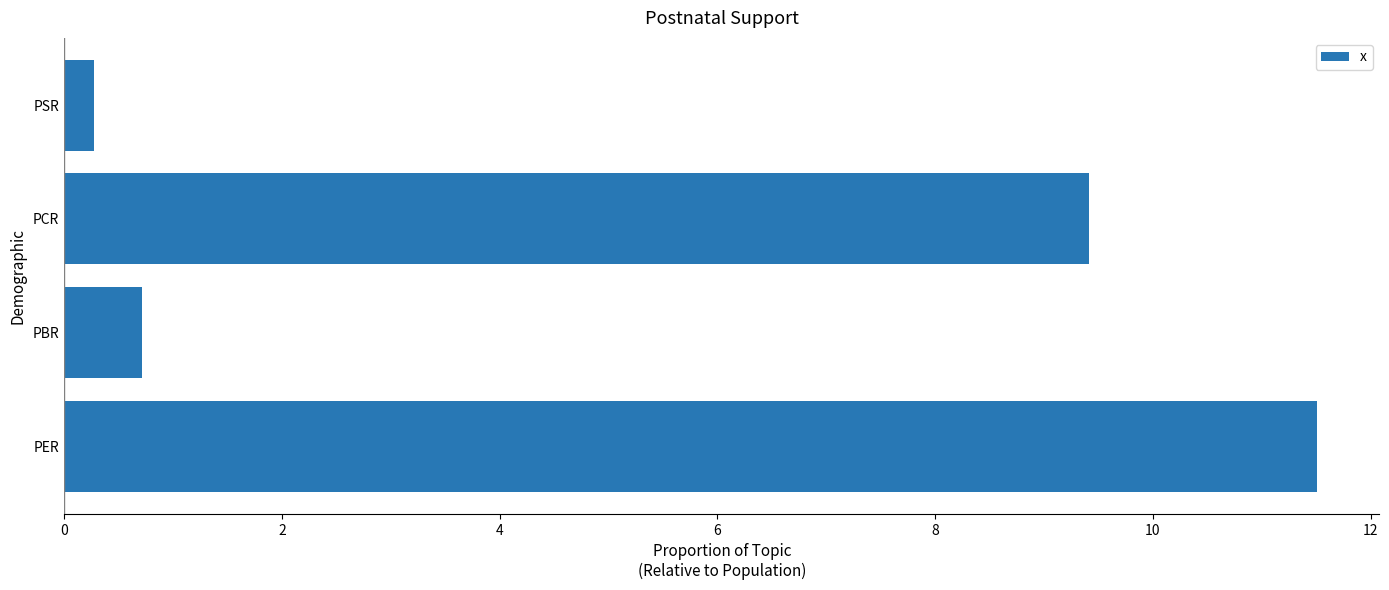

Reading top to bottom, extract all data points from this chart.

0.3	9.4	0.7	11.5